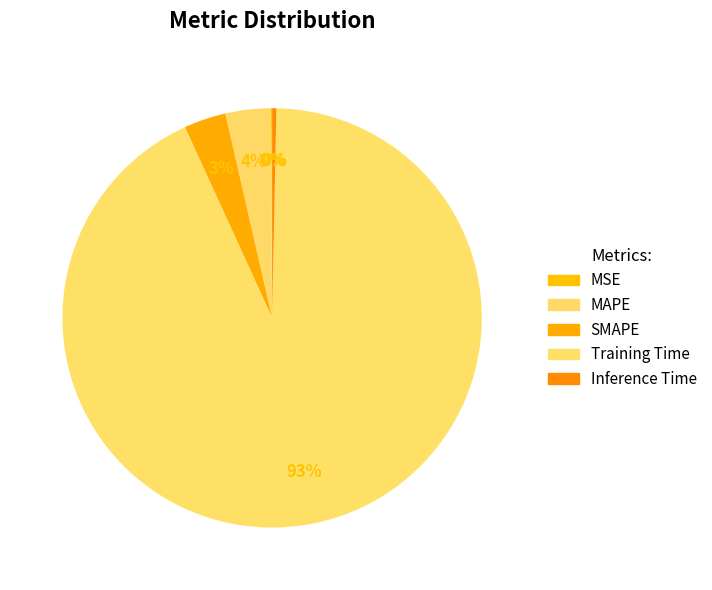

Does MSE represent more than half of the total?

No